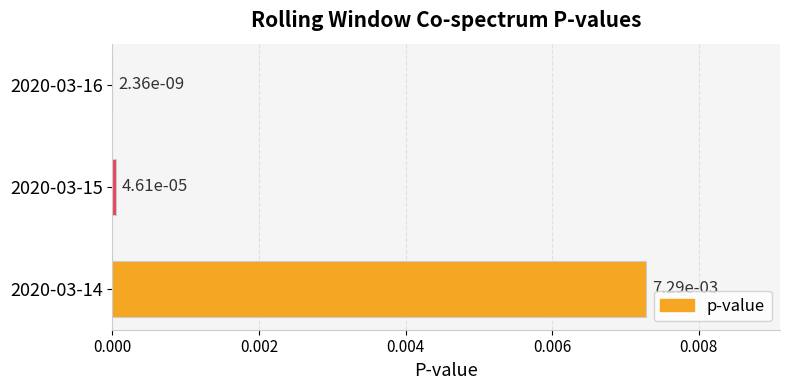

At which category does the chart reach its peak across all series?

2020-03-14